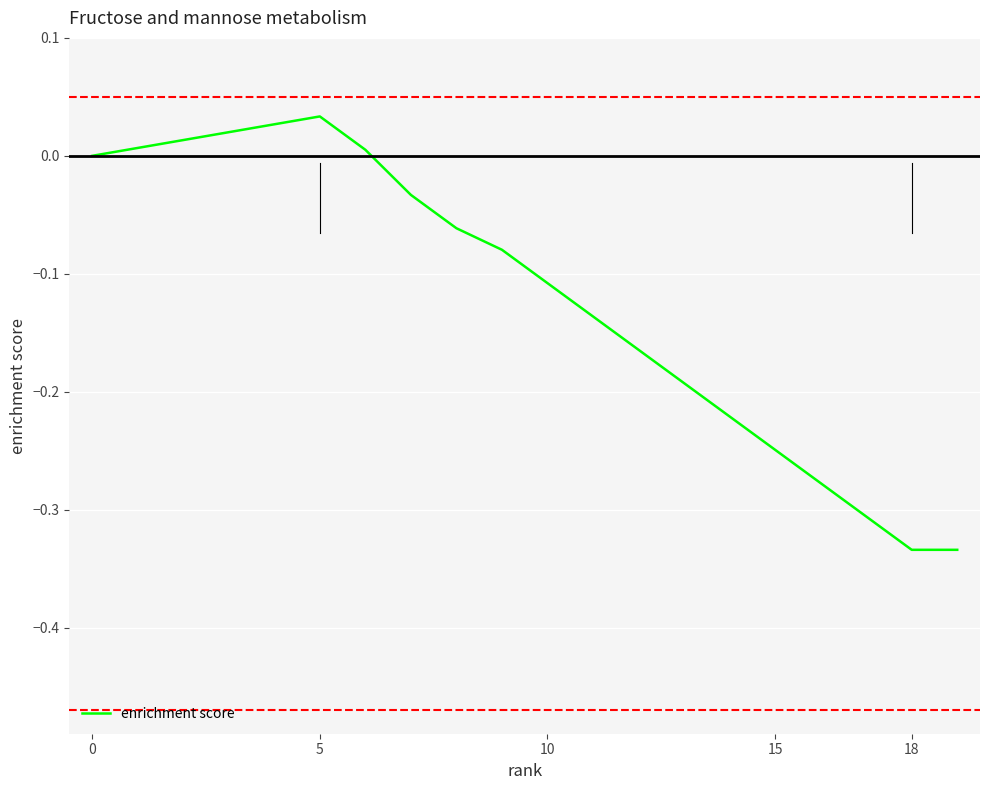

What is the difference between the maximum and minimum values?

0.4